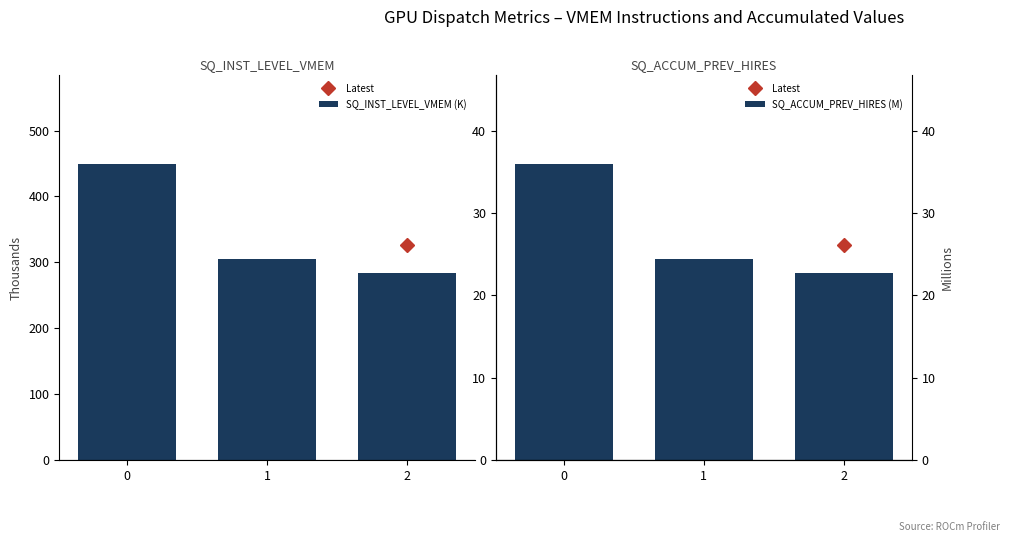

Reading left to right, extract all data points from this chart.

SQ_INST_LEVEL_VMEM (K): 0=449.5	1=304.9	2=284.1
SQ_ACCUM_PREV_HIRES (M): 0=36.0	1=24.4	2=22.7